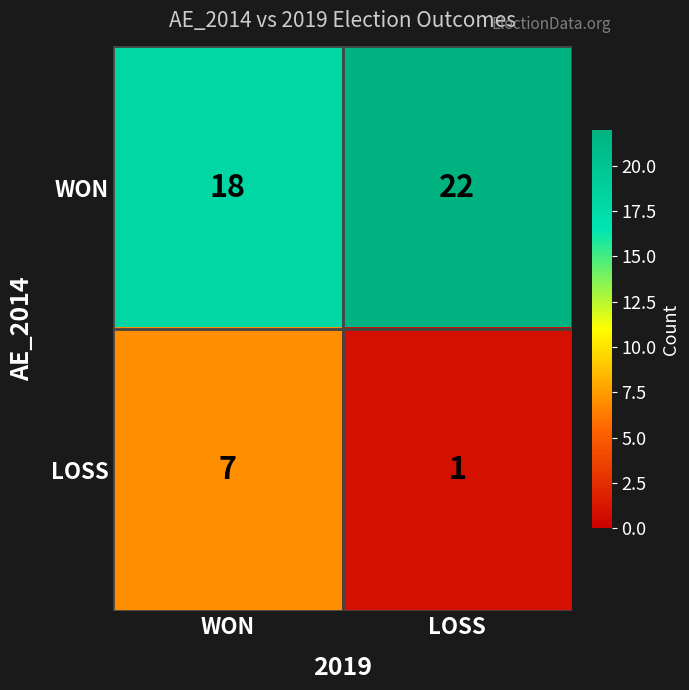

Which series has the largest range (max minus min)?

LOSS